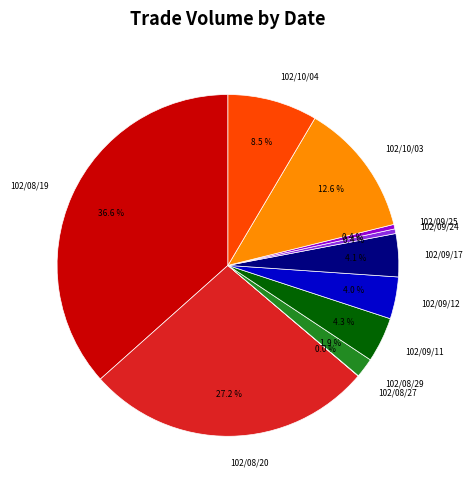

The 102/10/03 slice represents 13% of the pie. True or false?

True